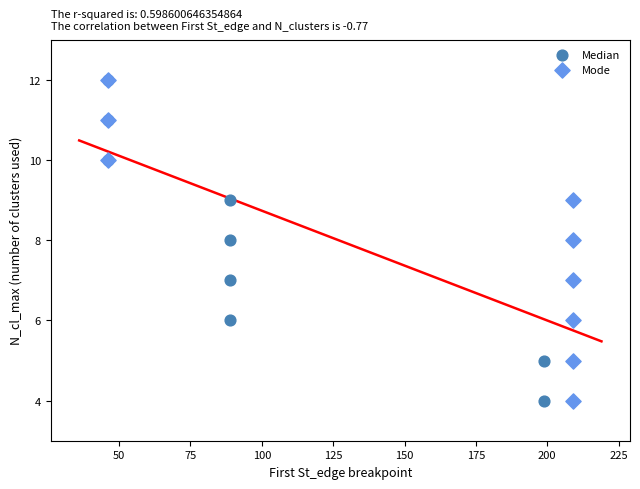

What are all the series names shown in the legend?

Median, Mode